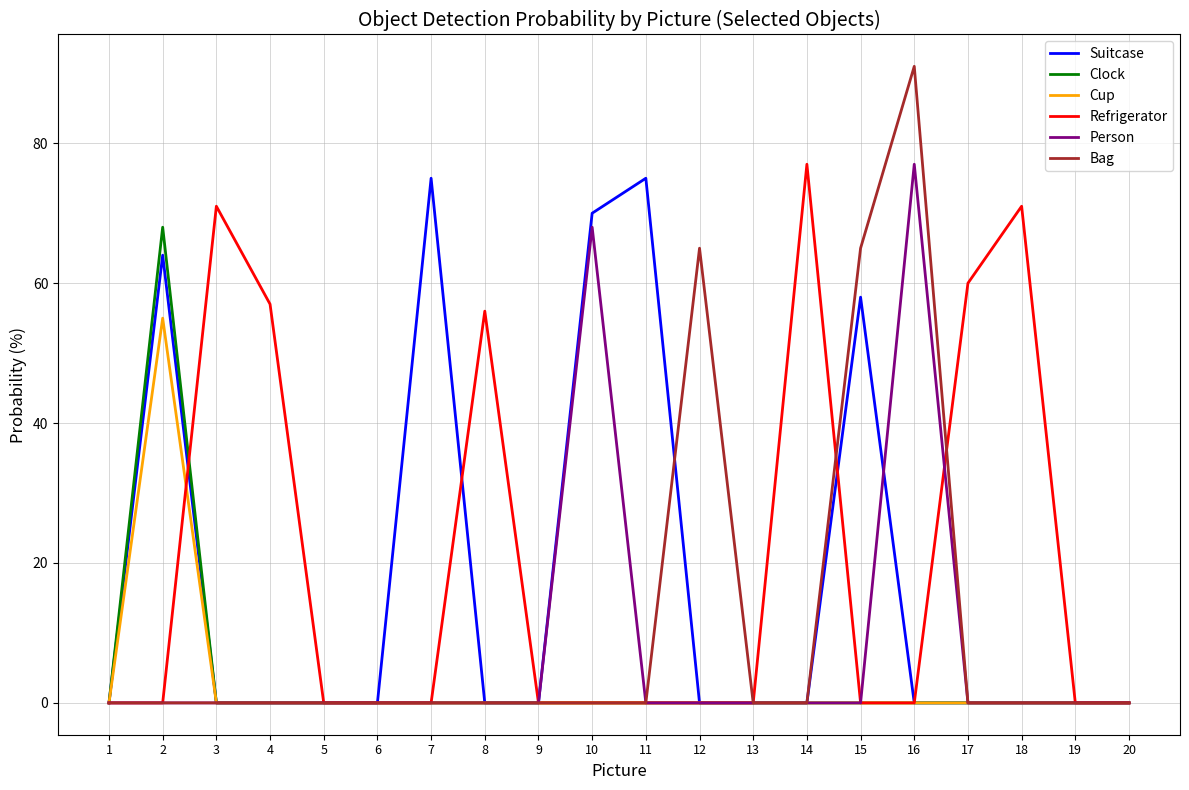

Is this an area chart (filled region under the line)?

No